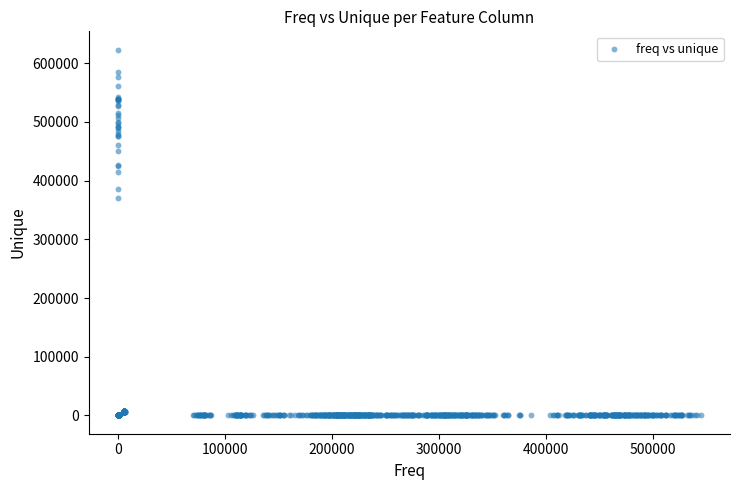

What is the range of X values (max minus min)?

545134.8